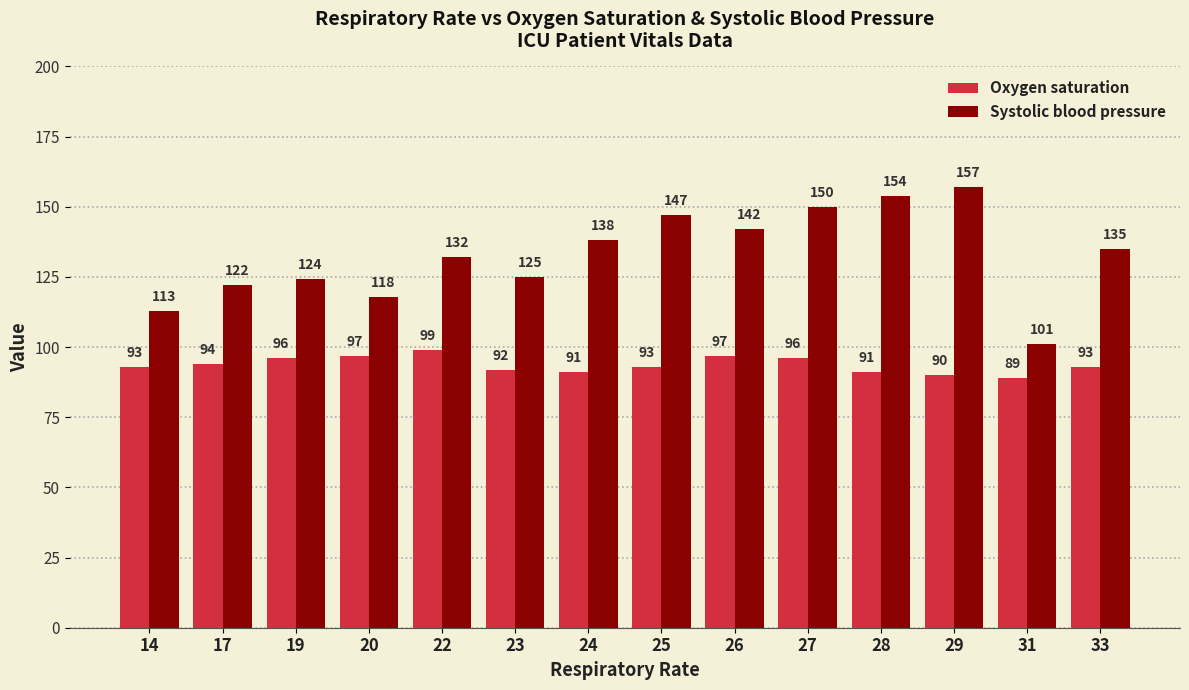

How many data points does each series have?

14